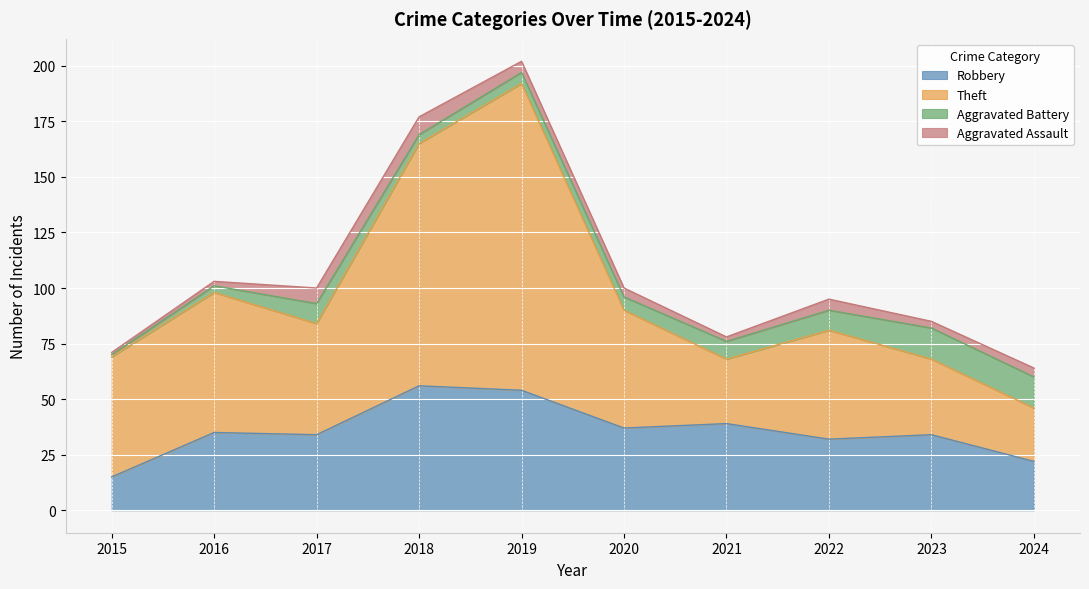

Is it true that Robbery equals 10 at 2020?

False